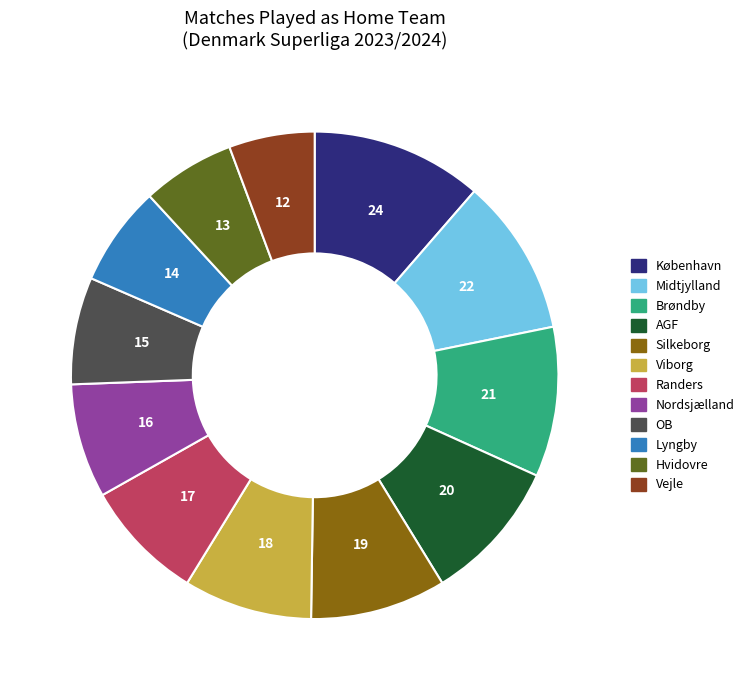

True or false: Midtjylland accounts for 22% of the total.

False